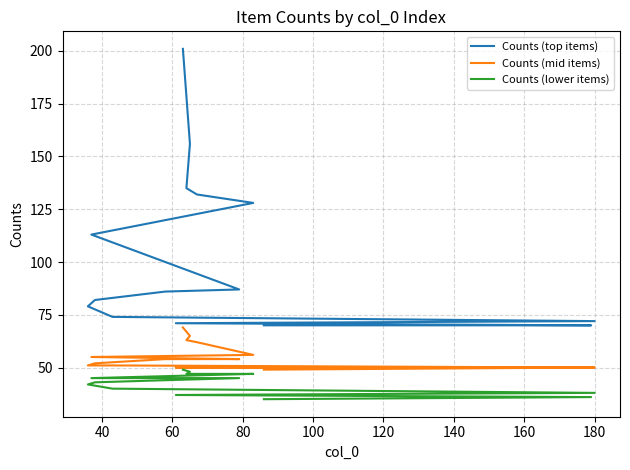

Between 11 and 60, which is larger?

60